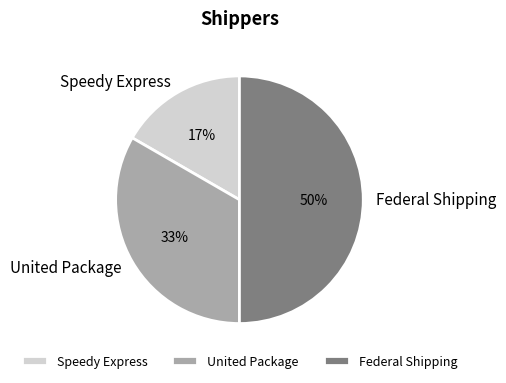

Which slice is the largest?

Federal Shipping